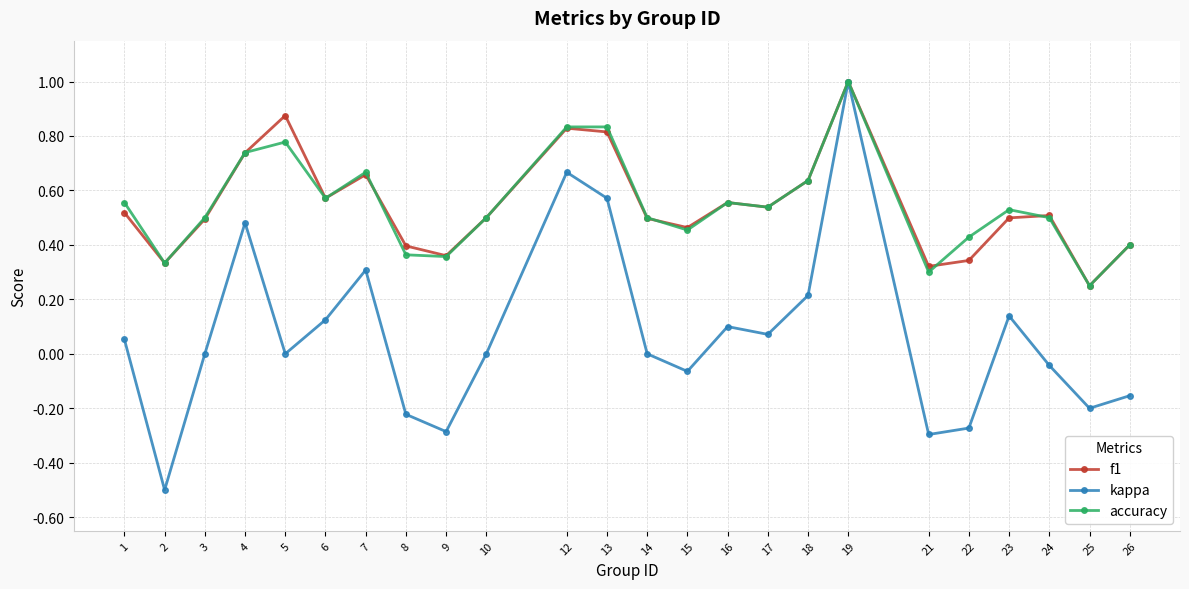

At which label does f1 reach its minimum?

25